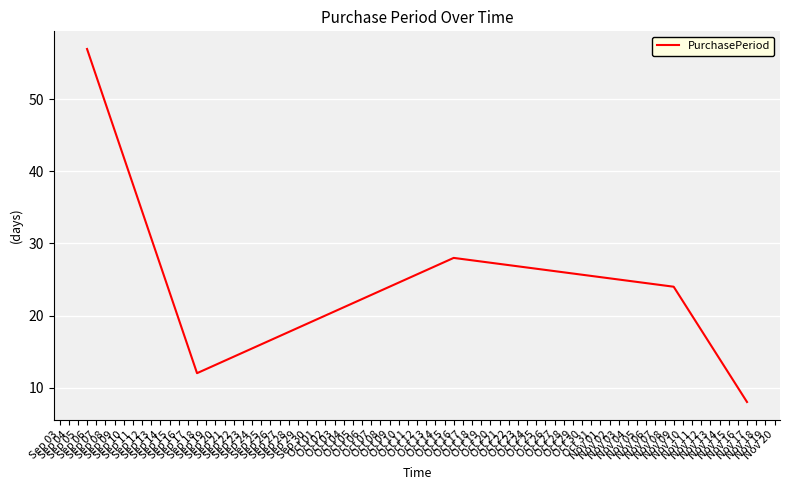

True or false: the data has more than 1 interior local peaks.

False